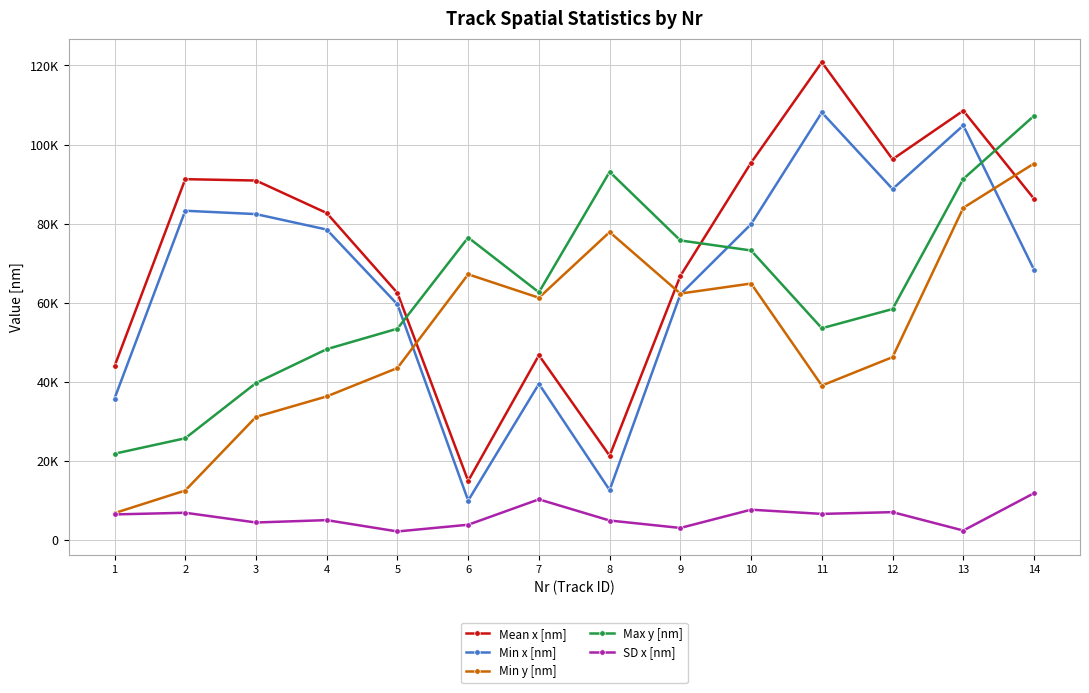

Where is the first local maximum for SD x [nm]?

2